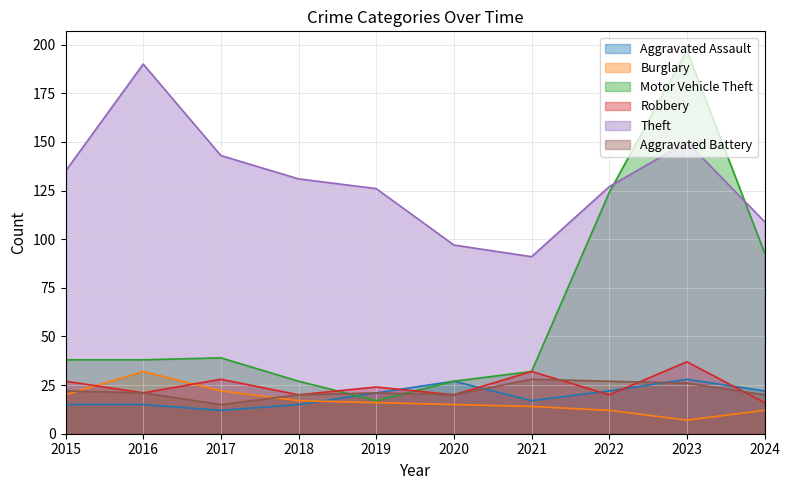

What is the greatest value displayed?

197